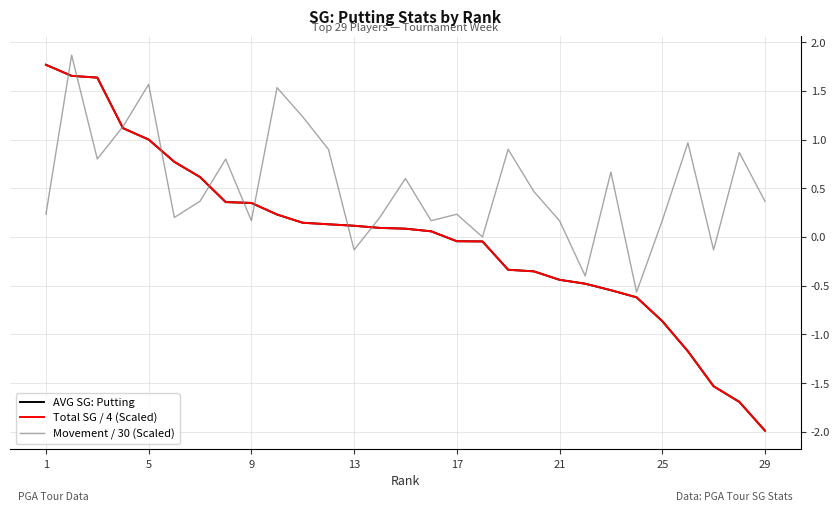

Which series has the largest total across all categories?

Movement / 30 (Scaled)